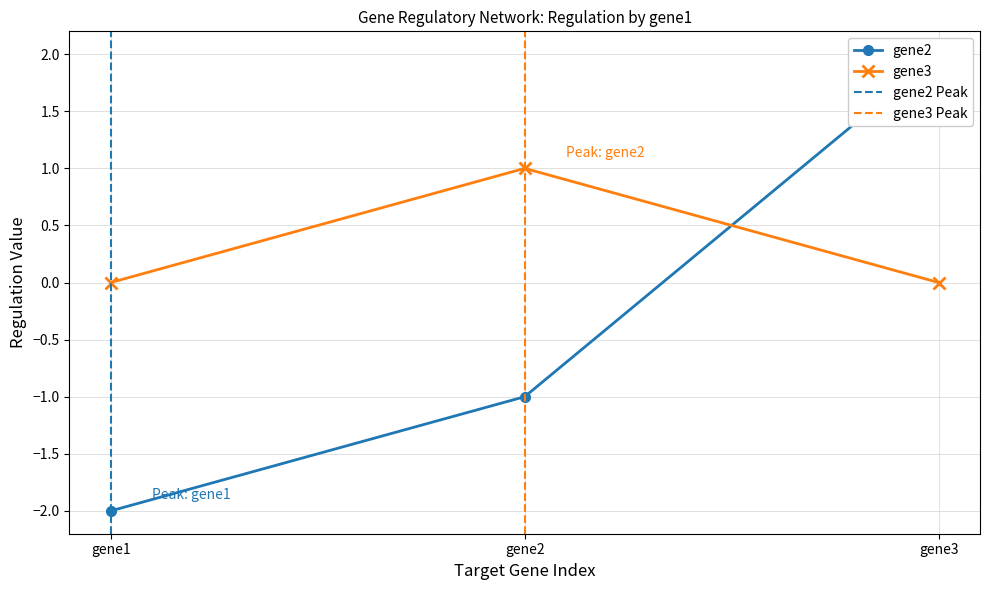

What is the value of the gene2 point at the 1st from the left?

-2.0